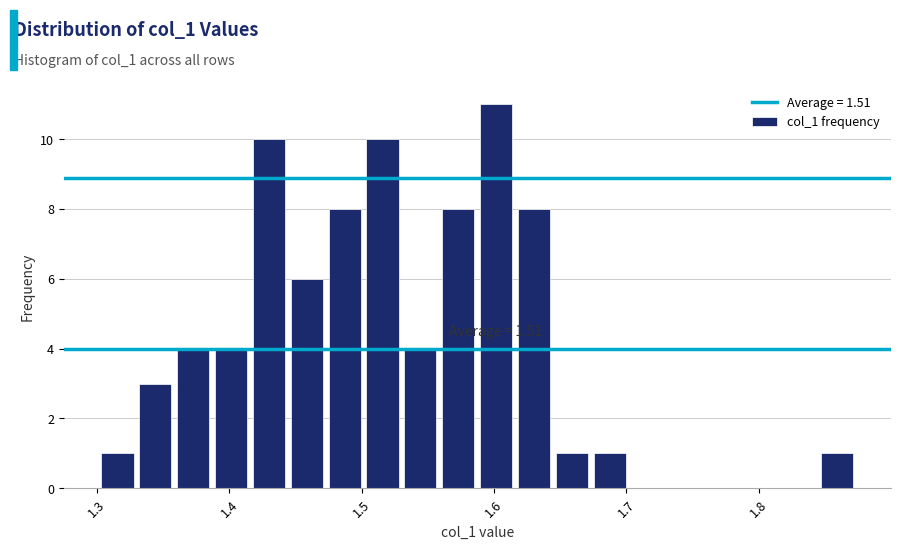

Read against the x-axis, roughly where is the centre of the tallest bar?

1.60